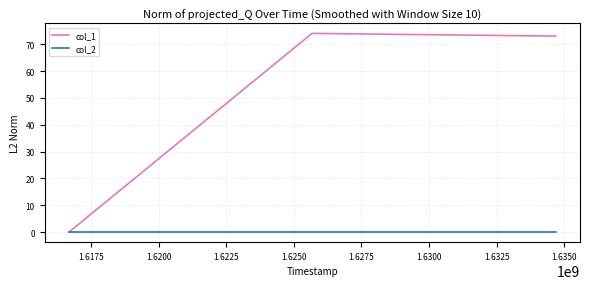

Count the number of categories in the chart.

3